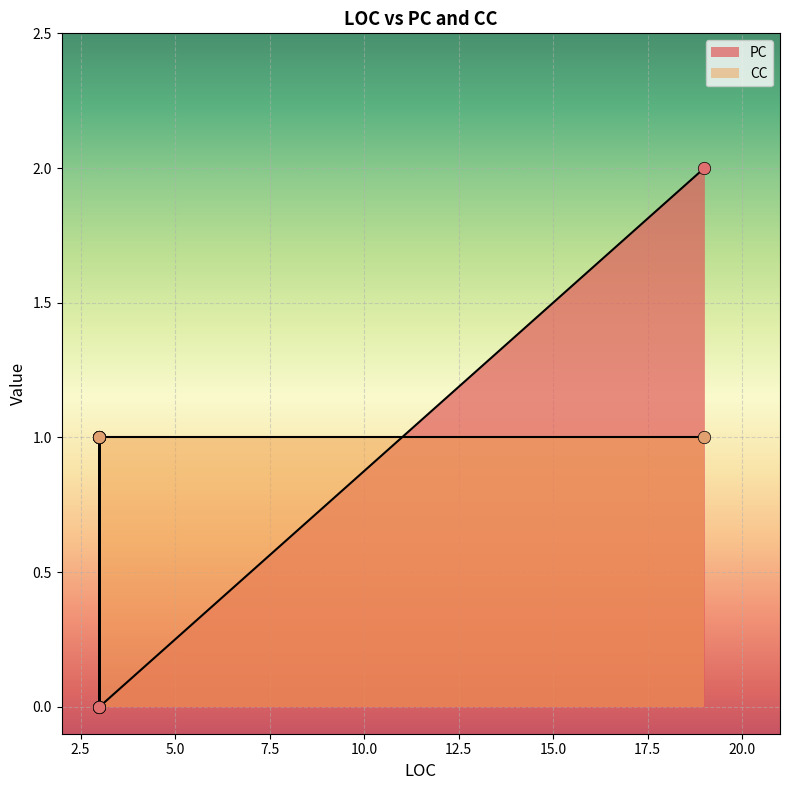

What are all the series names shown in the legend?

PC, CC